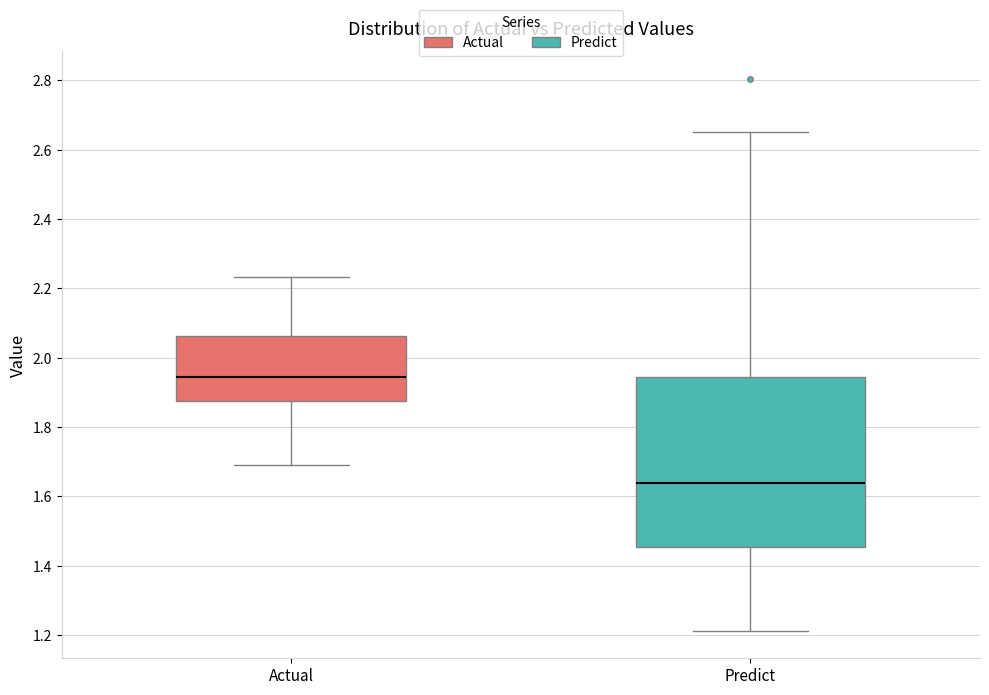

Where is the upper edge of the box for Predict on the y-axis? The values are not printed on the chart, so give them approximately, as read against the axis.

1.94